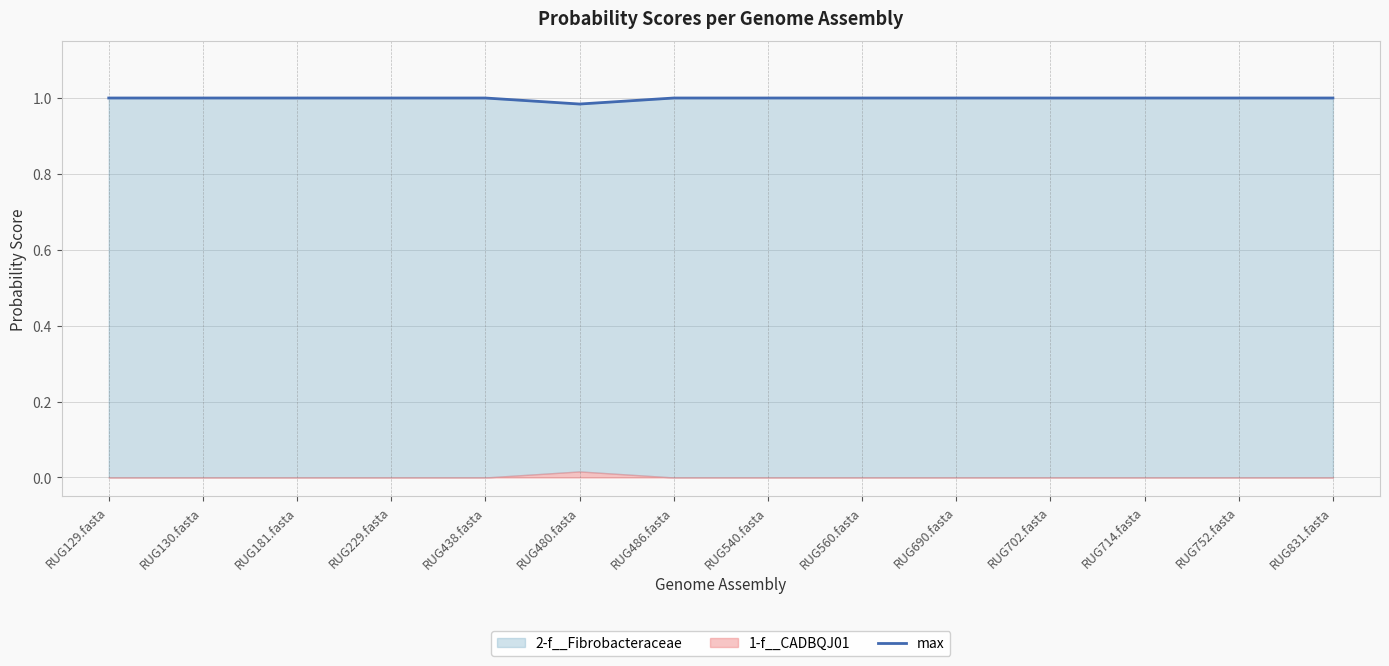

Between RUG831.fasta and RUG690.fasta, which is larger?

RUG831.fasta